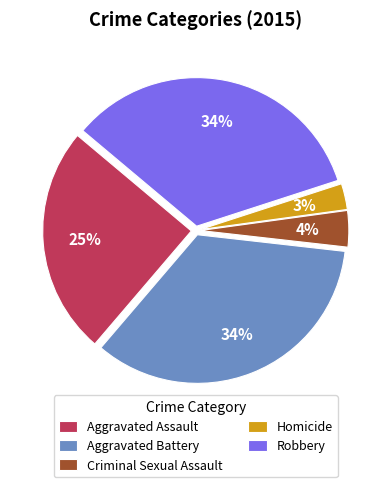

To the nearest percent, what is the difference between the Homicide and Aggravated Assault slice percentages?

22%